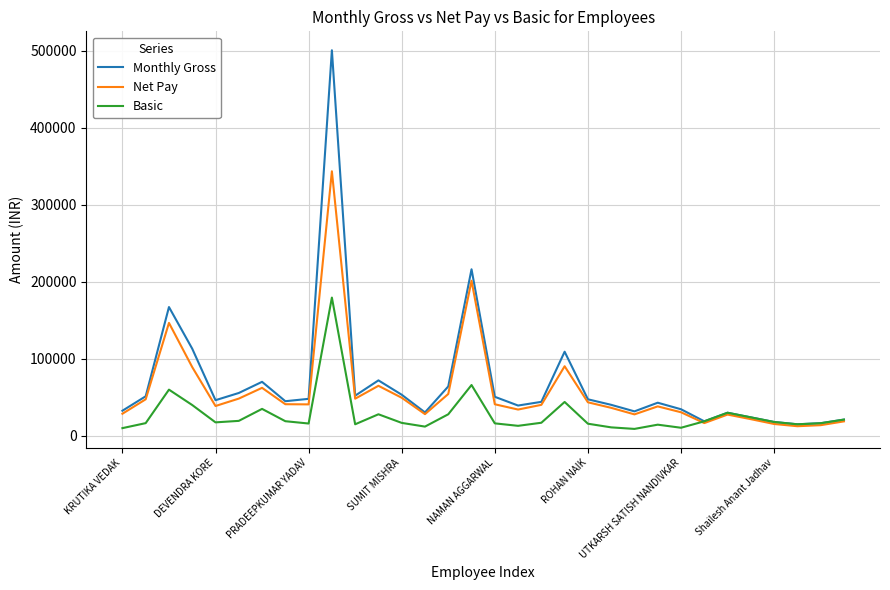

What is the maximum value for Net Pay?

343628